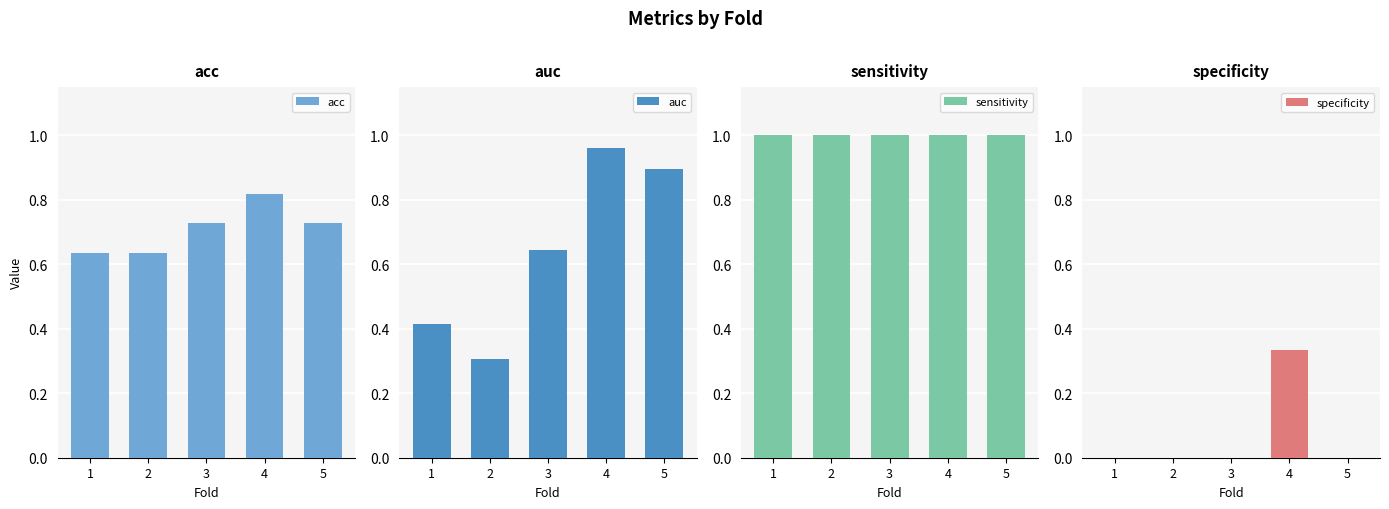

How many bars are there in total?

20